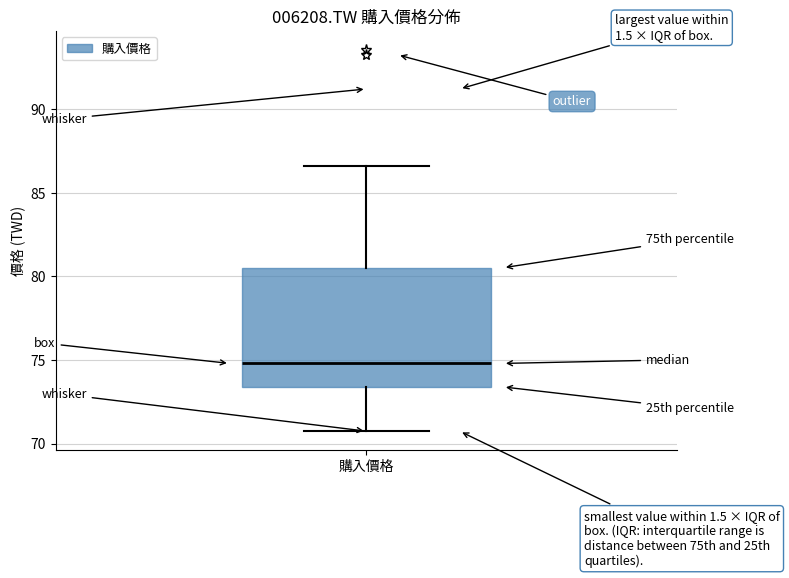

Transcribe this box plot: give where the median line is, the range the box spans, and where the two whiskers end, as read against the y-axis. The values are not printed on the chart, so give them approximately, as read against the axis.

median 75.0, box 73.5 to 80.5, whiskers 71.0 to 86.5